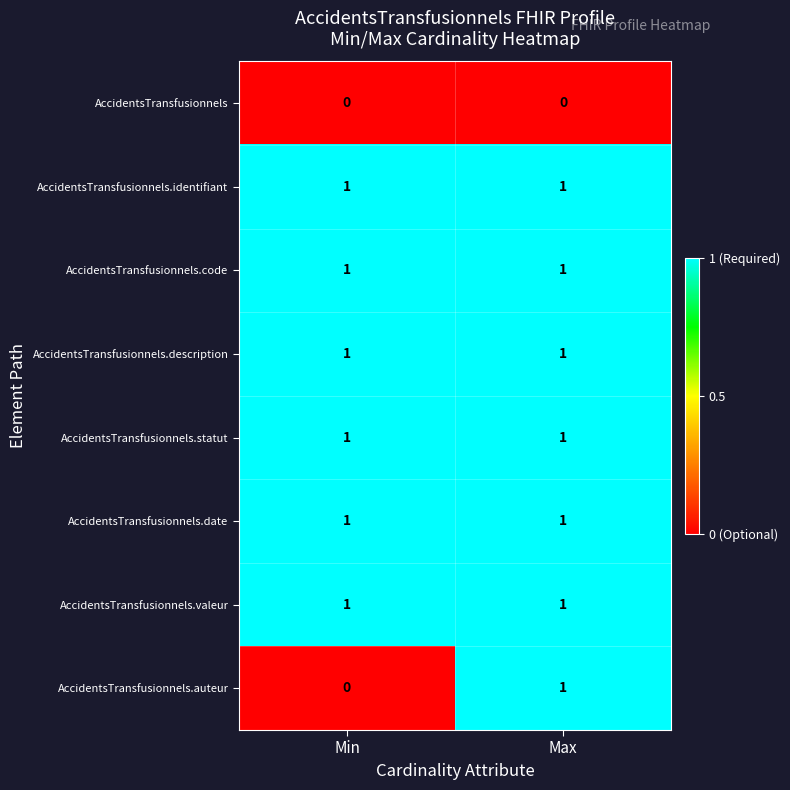

The value of AccidentsTransfusionnels.description at Max is 2. True or false?

False